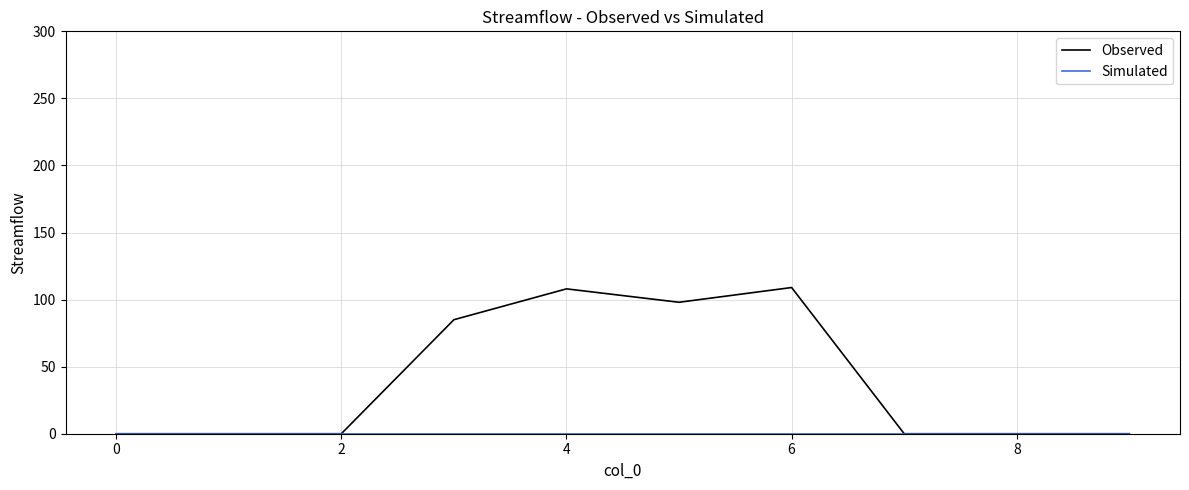

Which series has the largest total across all categories?

Observed